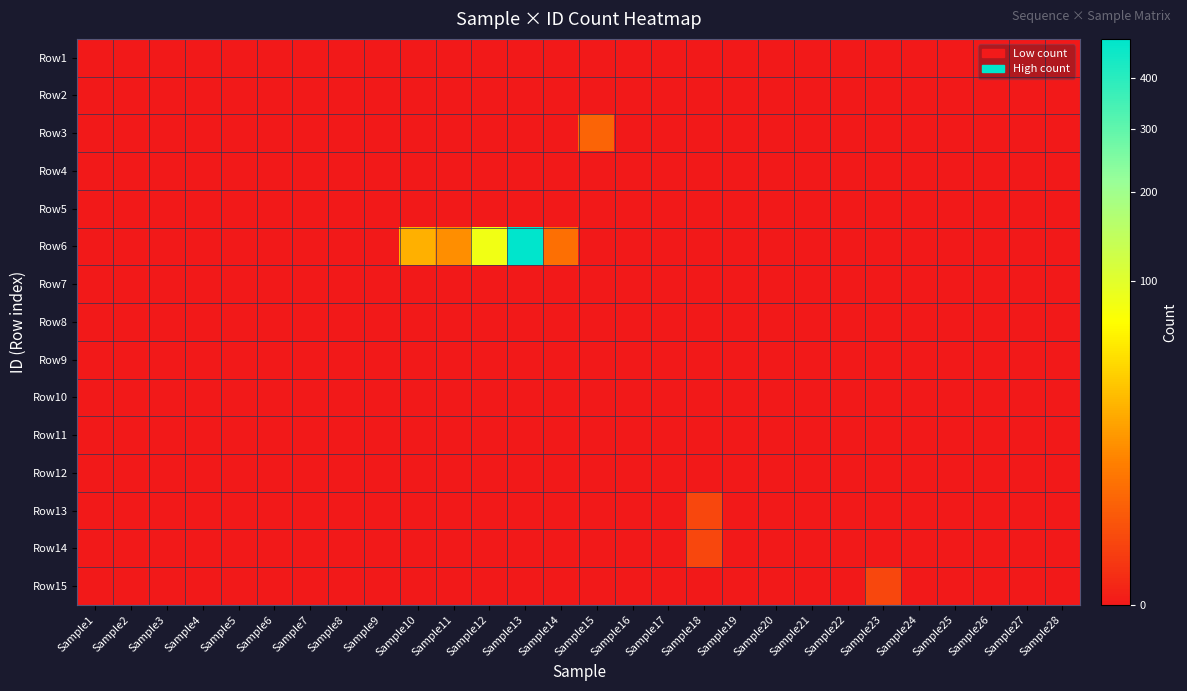

What is the total value across all series at Sample14?

6